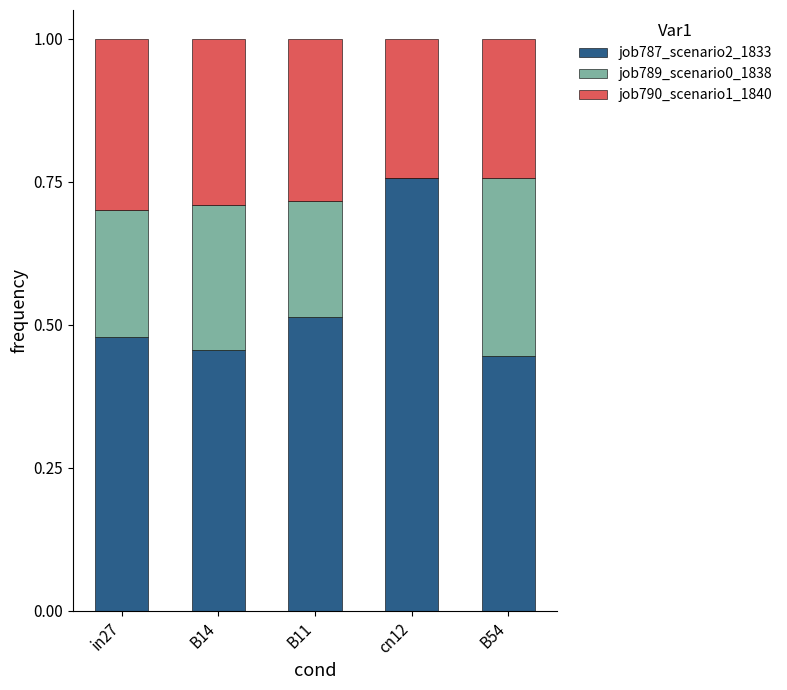

What is the total value across all series at B54?

1.0